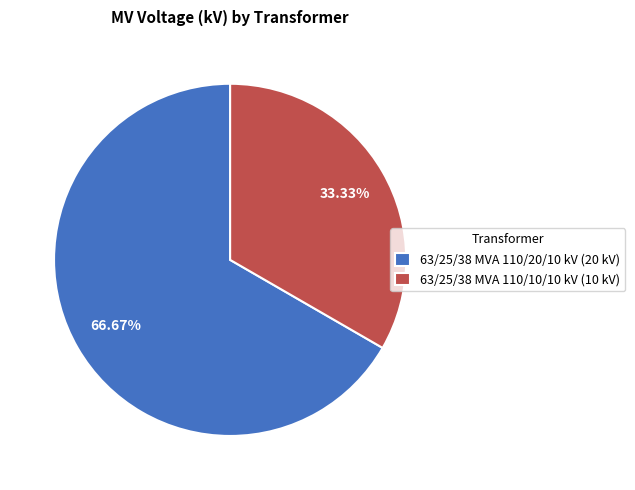

What percentage is the 63/25/38 MVA 110/10/10 kV slice, to the nearest percent?

33%